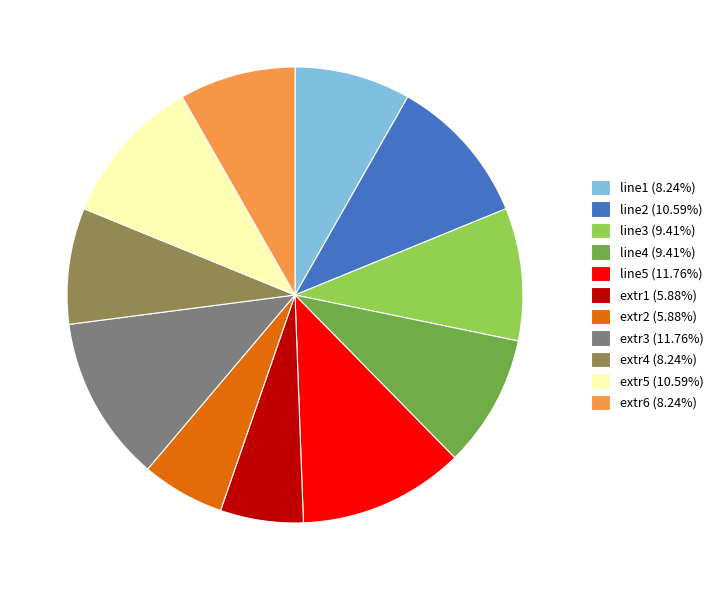

Is extr2 (5.88%) the majority of the pie?

No